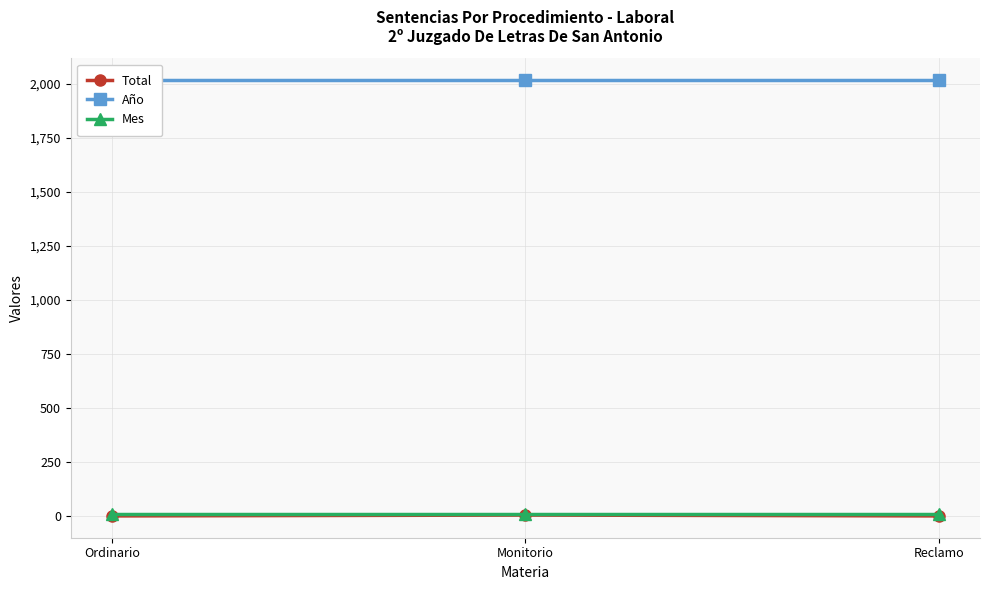

How many data points does each series have?

3